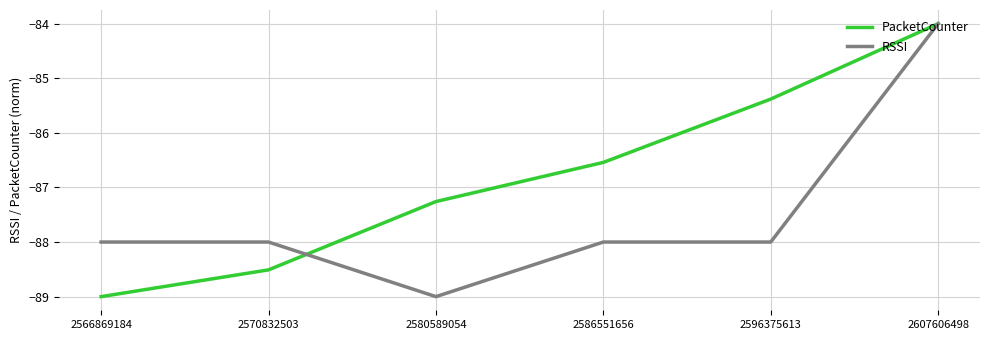

The RSSI series shows -144.2 at 2586551656. True or false?

False